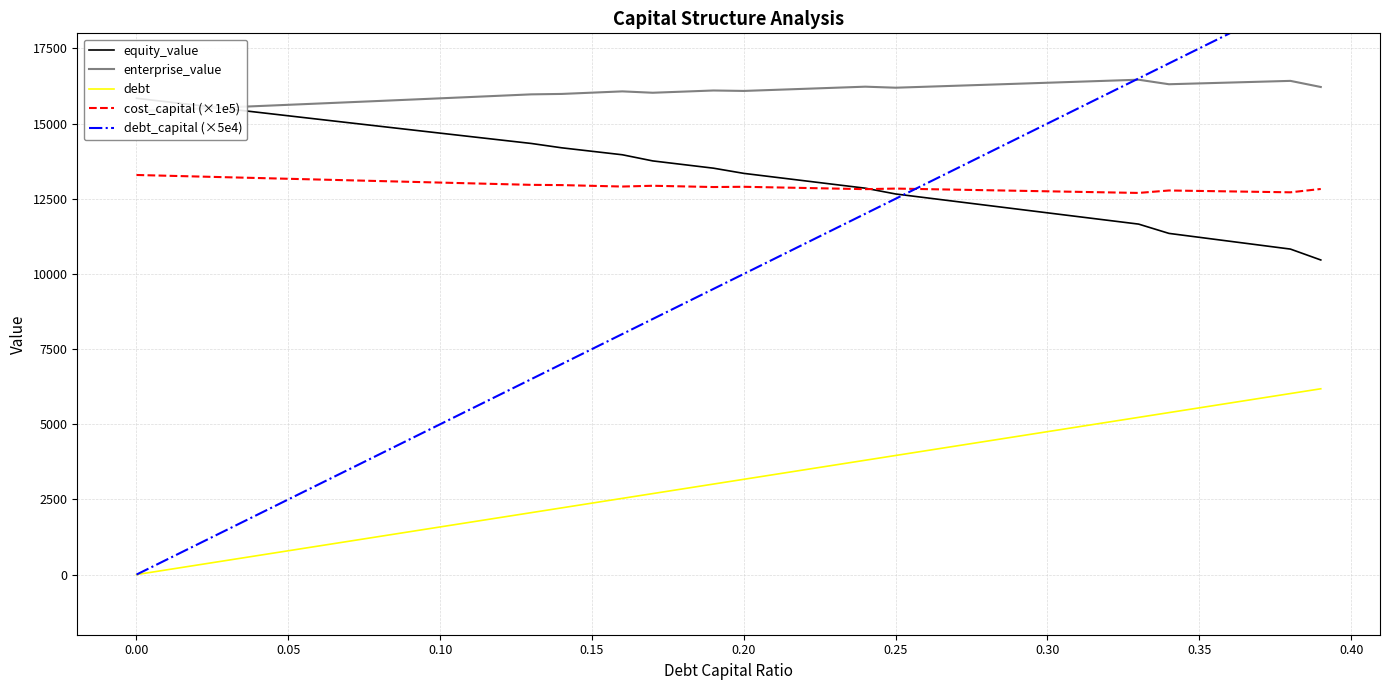

Reading left to right, list all the values displayed in this chart.

equity_value: 15840.2	15723.2	15606.5	15490.0	15373.7	15257.6	15141.8	15026.2	14910.8	14795.7	14680.8	14566.2	14451.8	14337.6	14193.3	14077.3	13961.5	13757.4	13636.4	13515.5	13342.5	13219.2	13096.0	12972.9	12850.1	12657.4	12531.8	12406.2	12280.8	12155.6	12030.4	11905.4	11780.6	11655.8	11346.8	11216.2	11085.7	10955.3	10825.0	10462.9
enterprise_value: 15413.4	15454.9	15496.6	15538.5	15580.7	15623.0	15665.7	15708.5	15751.6	15794.9	15838.5	15882.3	15926.3	15970.6	15984.7	16027.1	16069.8	16024.1	16061.5	16099.1	16084.6	16119.7	16154.9	16190.3	16225.9	16191.7	16224.5	16257.4	16290.4	16323.6	16356.9	16390.3	16423.9	16457.6	16307.0	16334.9	16362.8	16390.9	16419.0	16215.3
debt: 0.0	158.4	316.9	475.3	633.8	792.2	950.7	1109.1	1267.5	1426.0	1584.4	1742.9	1901.3	2059.7	2218.2	2376.6	2535.1	2693.5	2852.0	3010.4	3168.8	3327.3	3485.7	3644.2	3802.6	3961.1	4119.5	4277.9	4436.4	4594.8	4753.3	4911.7	5070.1	5228.6	5387.0	5545.5	5703.9	5862.4	6020.8	6179.2
cost_capital (×1e5): 13289.3	13264.0	13238.8	13213.5	13188.3	13163.0	13137.8	13112.5	13087.3	13062.0	13036.8	13011.5	12986.2	12961.0	12953.0	12929.0	12905.0	12930.7	12909.6	12888.5	12896.7	12877.0	12857.4	12837.8	12818.1	12837.0	12818.9	12800.8	12782.7	12764.6	12746.5	12728.4	12710.4	12692.3	12773.7	12758.5	12743.3	12728.2	12713.0	12824.0
debt_capital (×5e4): 0.0	500.0	1000.0	1500.0	2000.0	2500.0	3000.0	3500.0	4000.0	4500.0	5000.0	5500.0	6000.0	6500.0	7000.0	7500.0	8000.0	8500.0	9000.0	9500.0	10000.0	10500.0	11000.0	11500.0	12000.0	12500.0	13000.0	13500.0	14000.0	14500.0	15000.0	15500.0	16000.0	16500.0	17000.0	17500.0	18000.0	18500.0	19000.0	19500.0